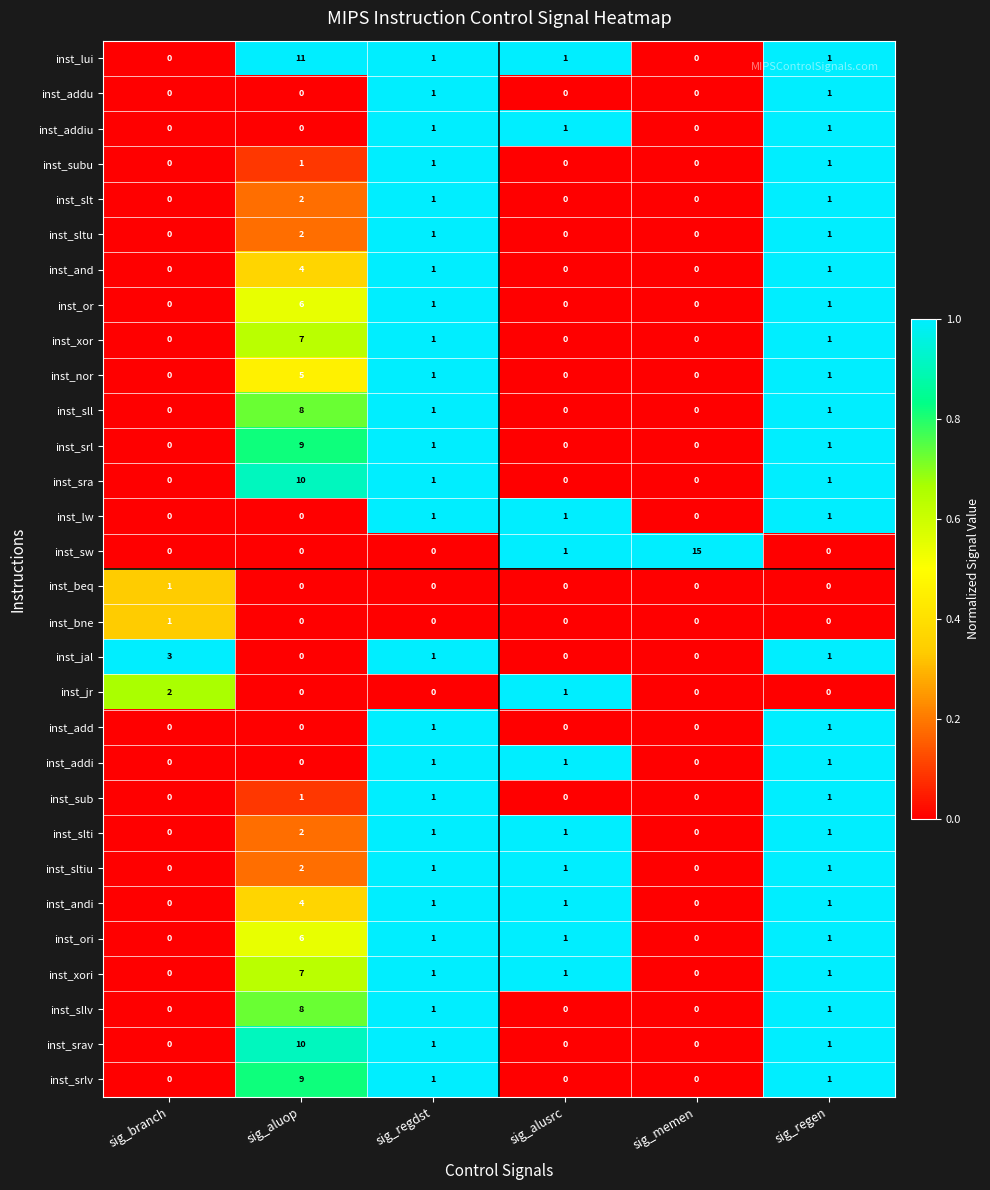

At how many categories does at least one series exceed 0?

6